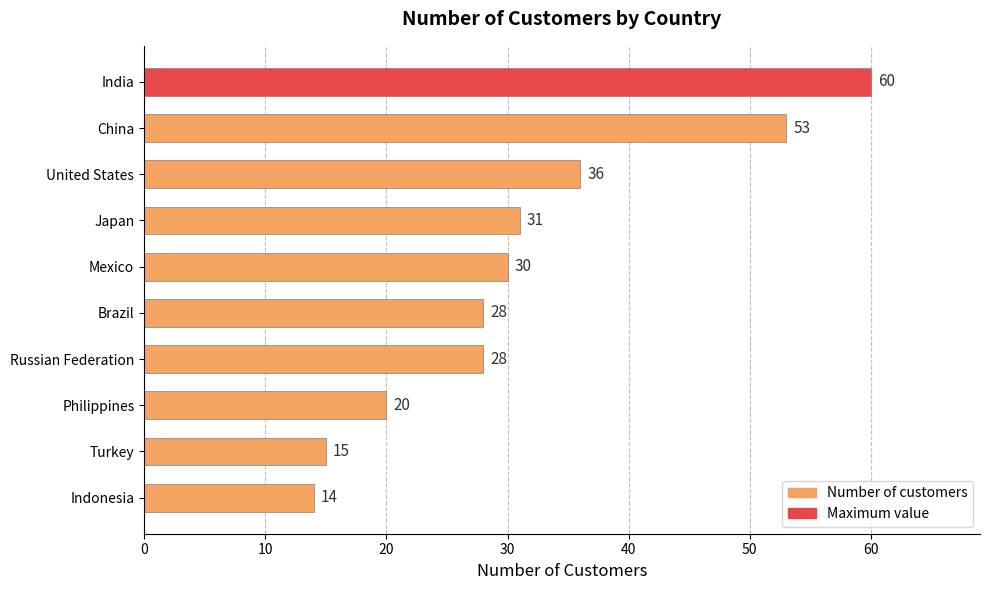

What position from the top is India?

1